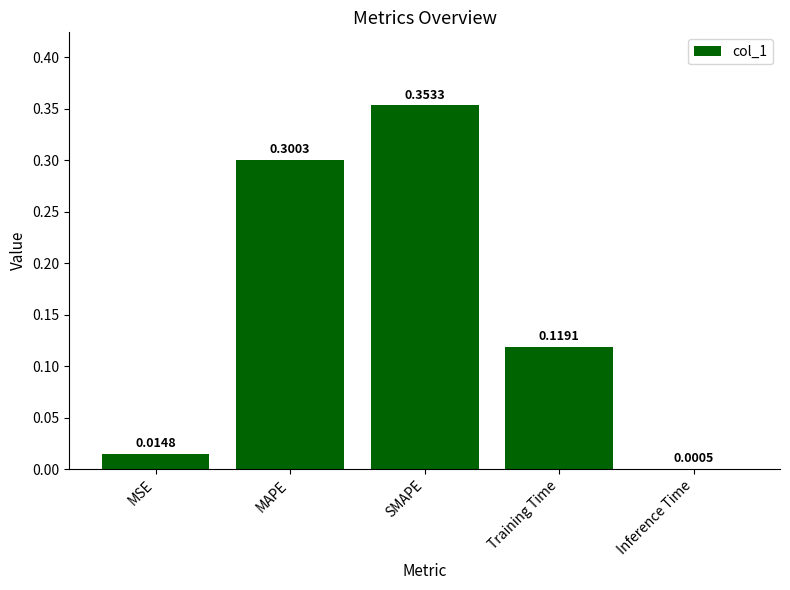

Which category has the highest value across all series?

SMAPE